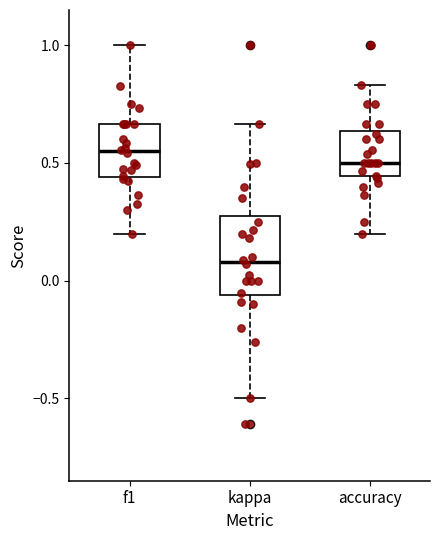

Reading left to right, transcribe this box plot: for each box, give where its median line is, the range the box spans, and where its two whiskers end, as read against the y-axis. The values are not printed on the chart, so give them approximately, as read against the axis.

f1: median 0.55, box 0.45 to 0.65, whiskers 0.20 to 1.00
kappa: median 0.10, box -0.05 to 0.30, whiskers -0.50 to 0.65
accuracy: median 0.50, box 0.45 to 0.65, whiskers 0.20 to 0.85